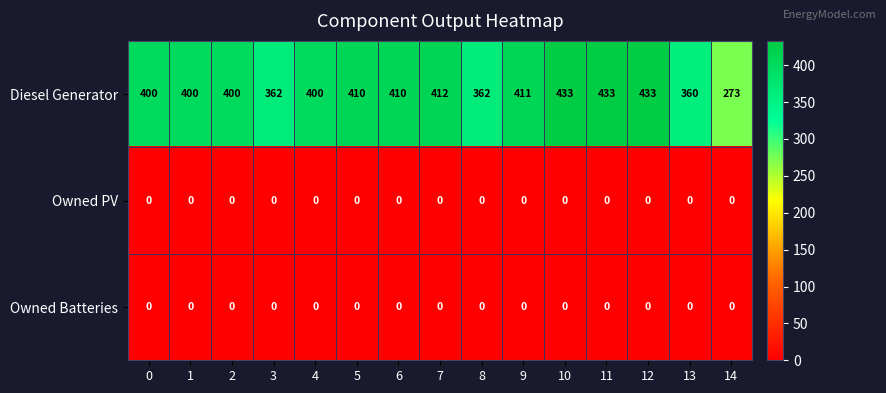

What is the total value across all series at 5?

410